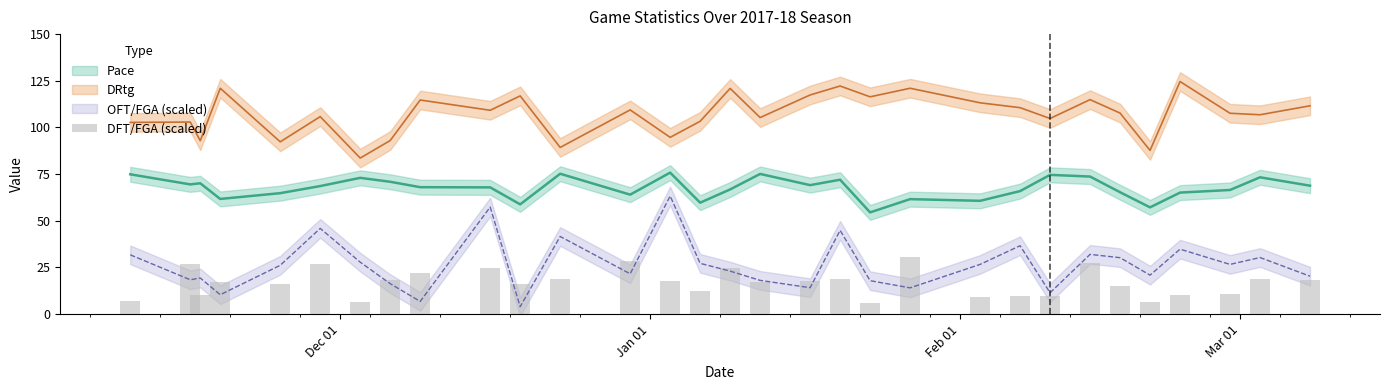

What is the value of the 28th bar from the left?

10.5